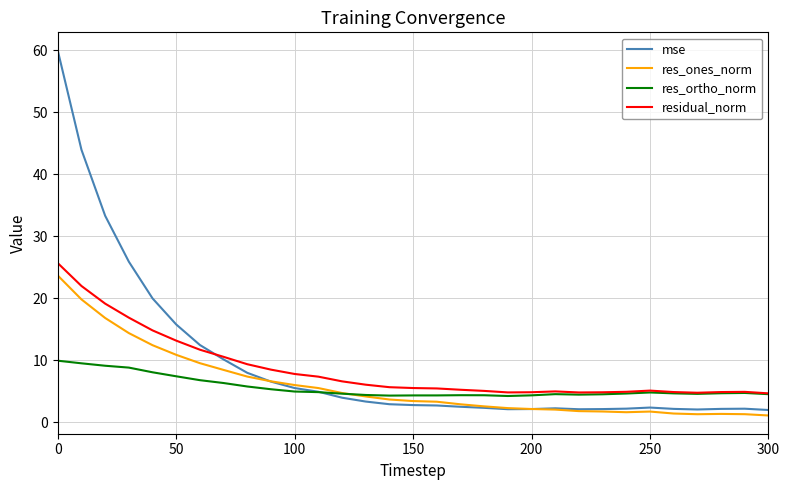

Which series has the largest total across all categories?

mse